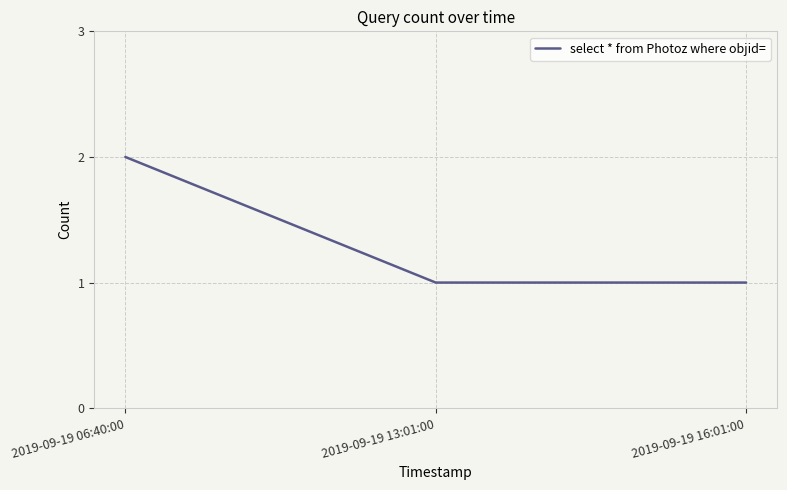

What is the minimum value shown in the chart?

1